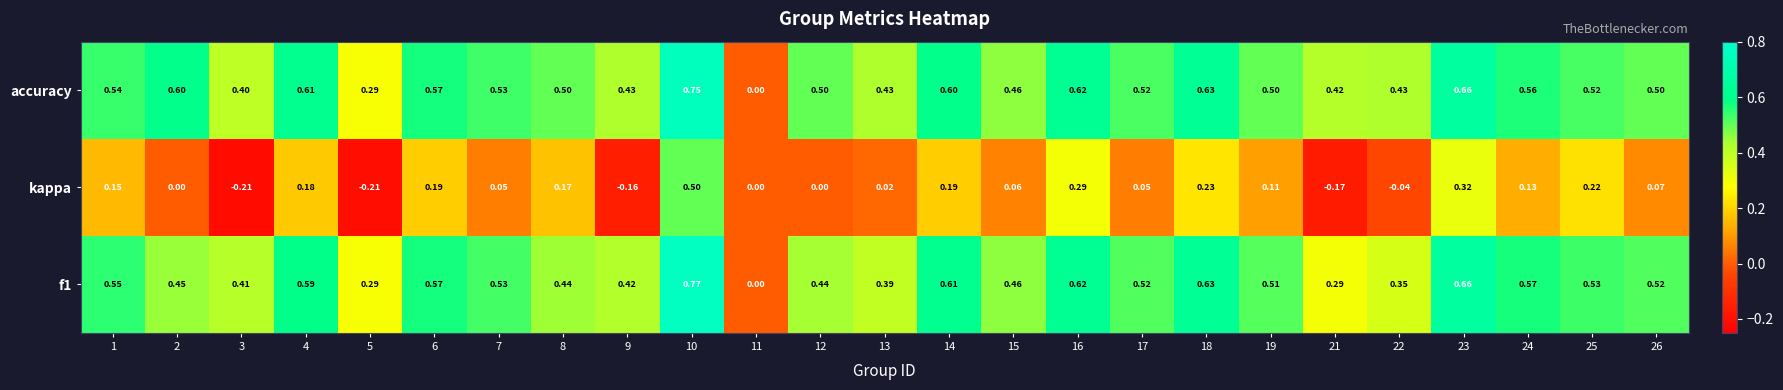

At which category is the sum across all series the highest?

10